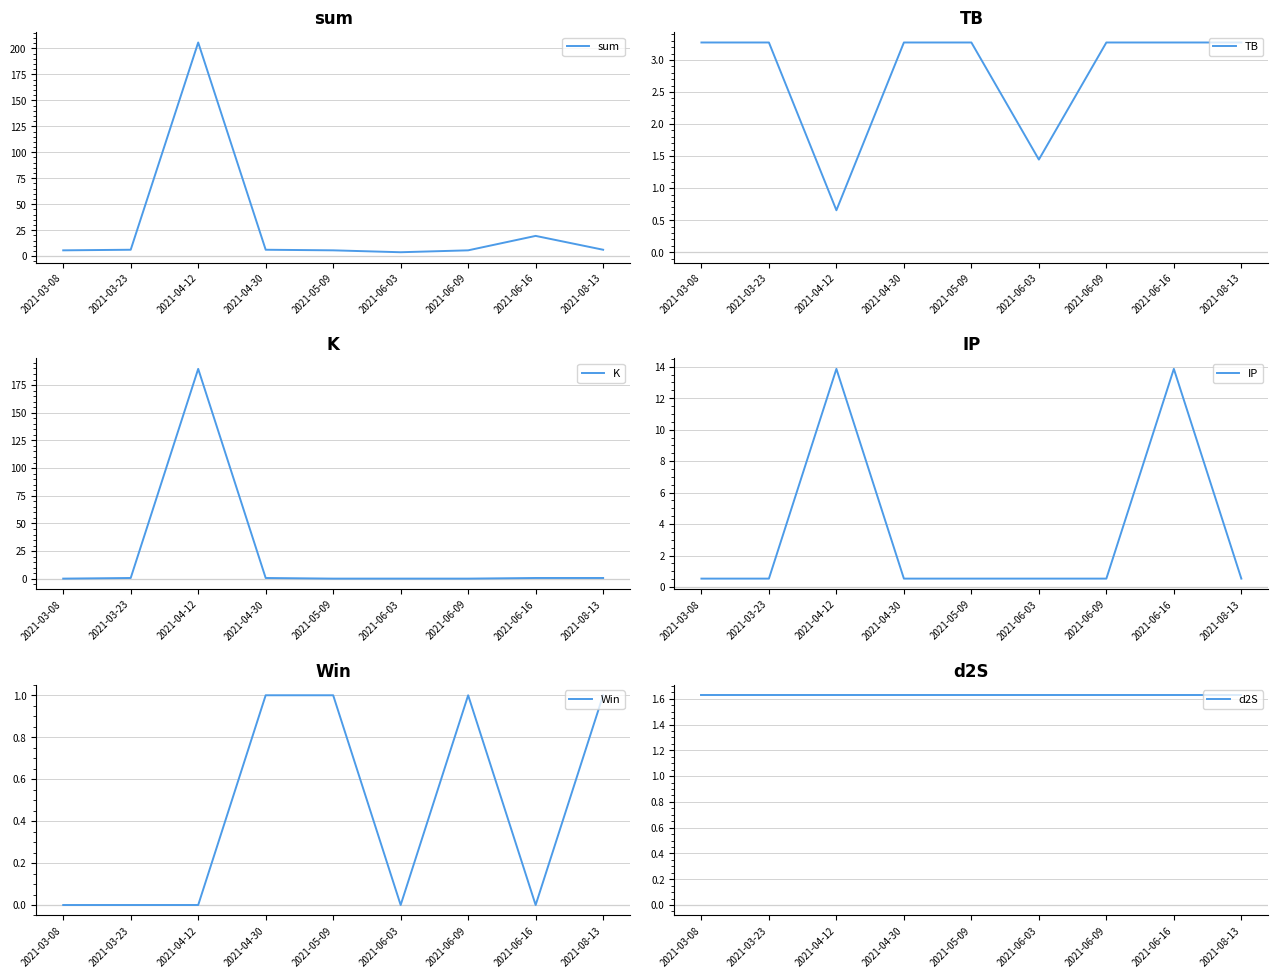

What is the greatest value displayed?

205.8